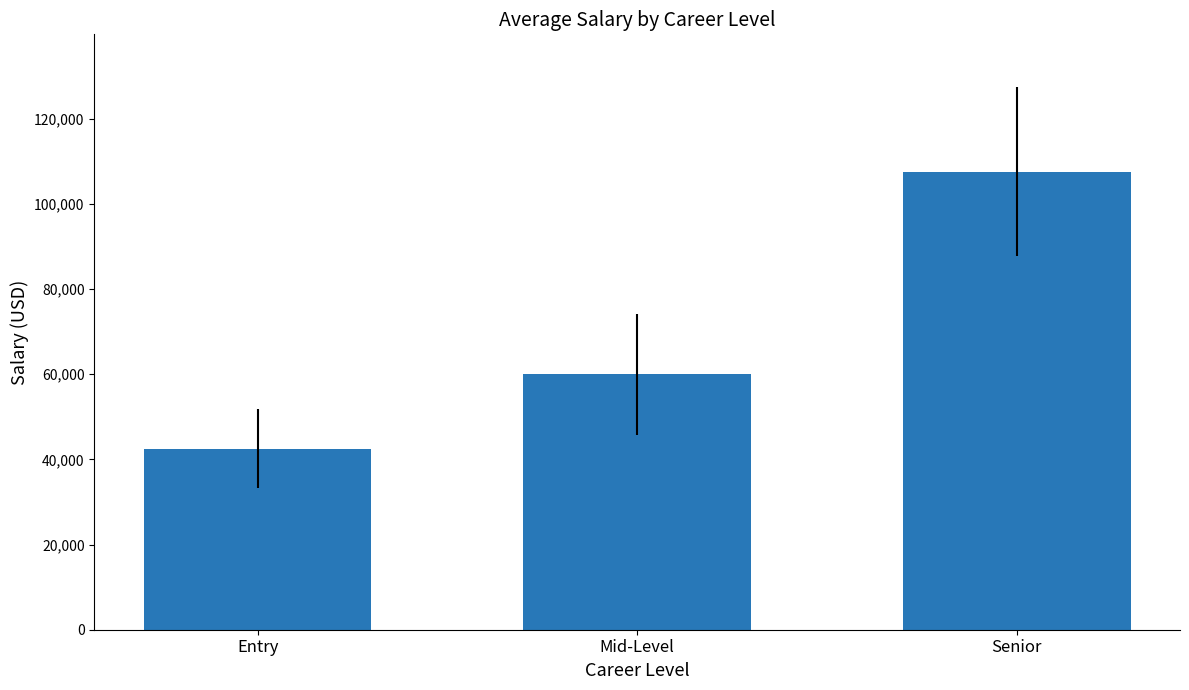

Reading left to right, transcribe all the data shown in this chart.

42490.9	59936.4	107550.0